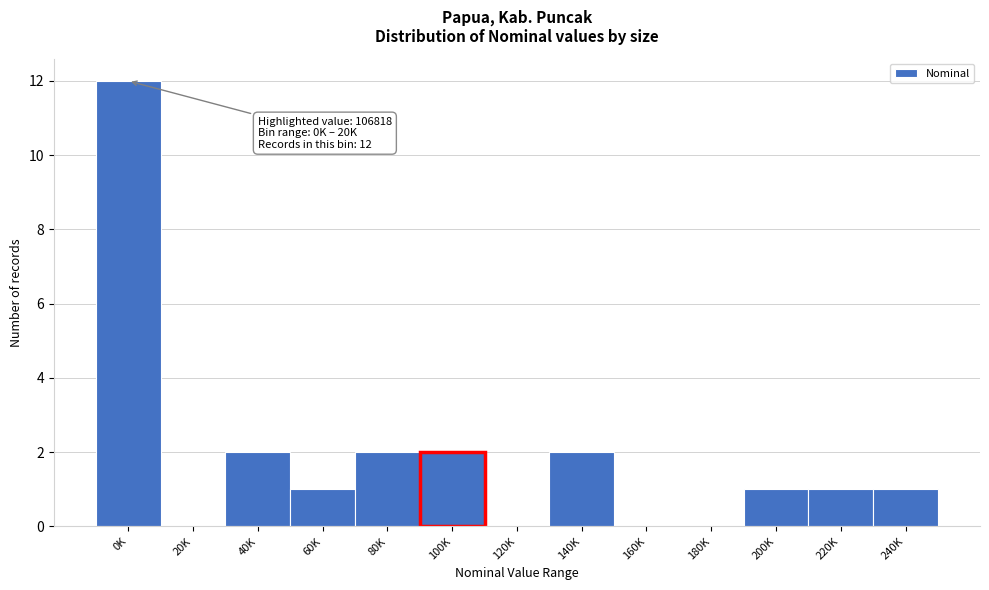

Reading left to right, list all the values displayed in this chart.

0K=12	20K=0	40K=2	60K=1	80K=2	100K=2	120K=0	140K=2	160K=0	180K=0	200K=1	220K=1	240K=1